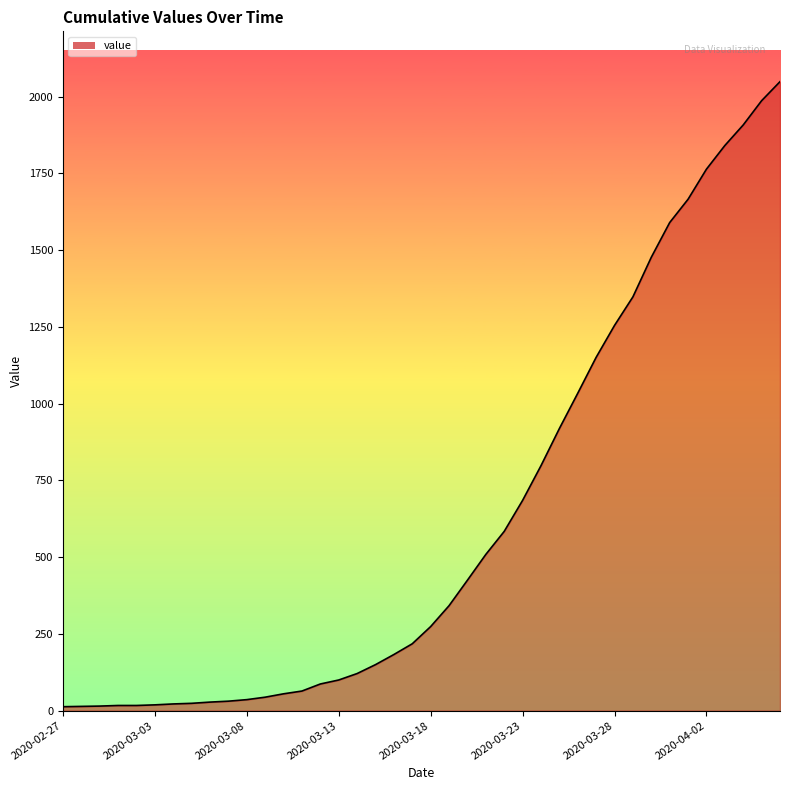

What is the greatest value displayed?

2049